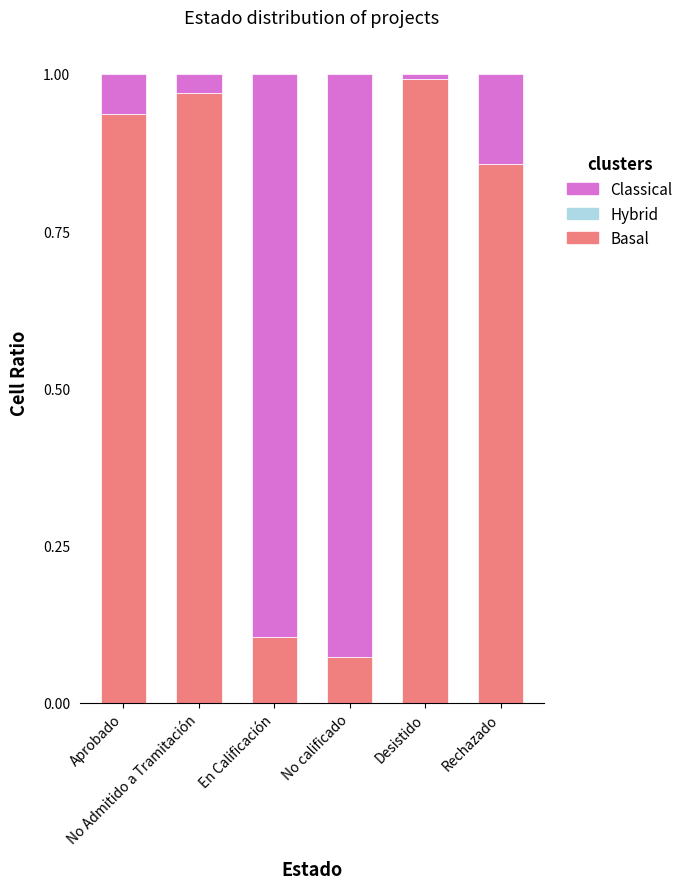

What is the average value of the Basal series?

0.7